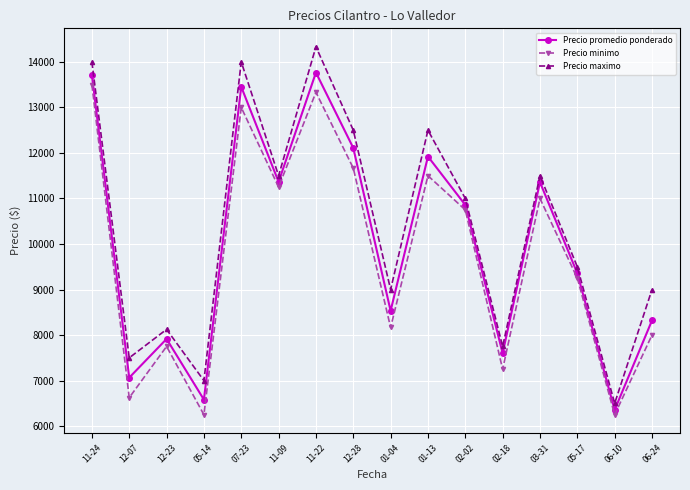

What are all the series names shown in the legend?

Precio promedio ponderado, Precio minimo, Precio maximo